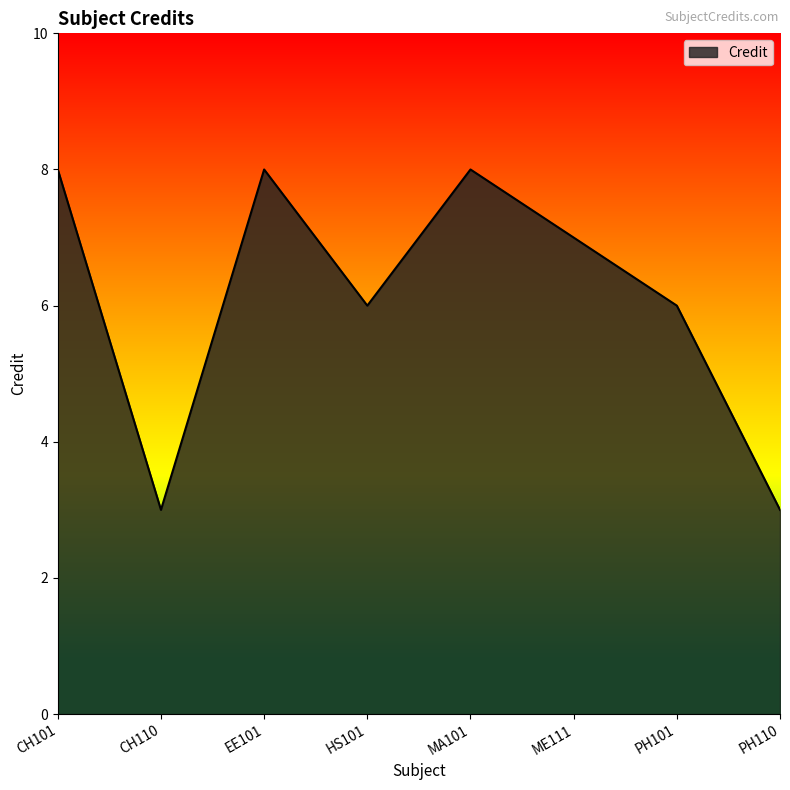

How many values are between 6 and 8?

6